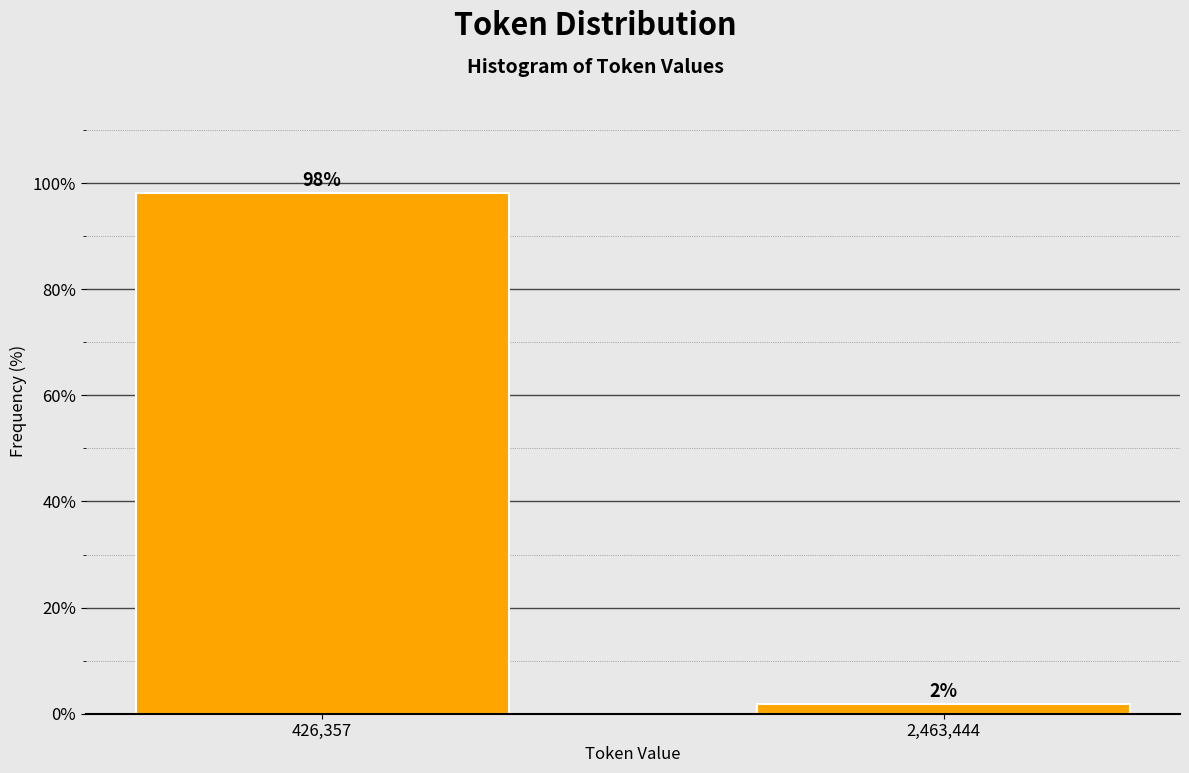

What position from the left is 2,463,444?

2